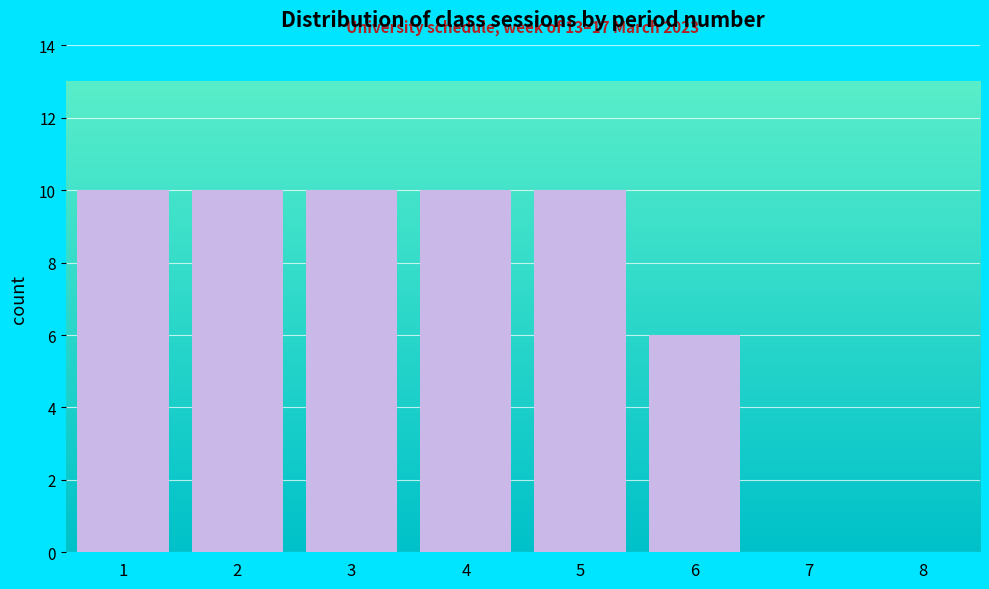

Reading right to left, list all the values displayed in this chart.

8=0	7=0	6=6	5=10	4=10	3=10	2=10	1=10